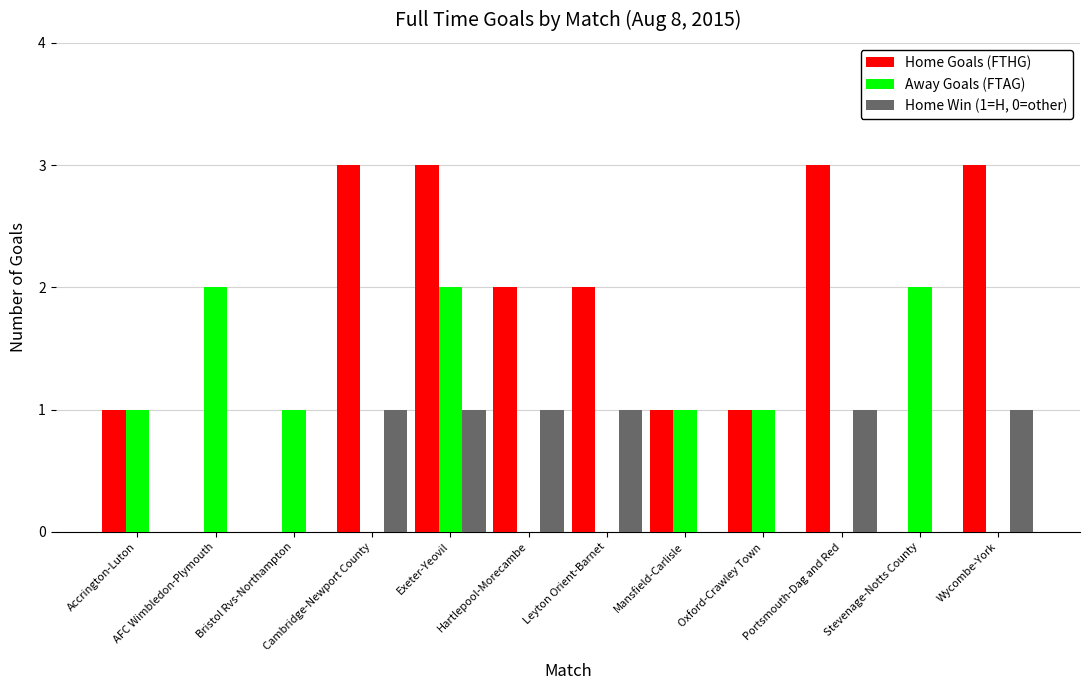

Reading left to right, what are all the values shown in this chart?

Home Goals (FTHG): Accrington-Luton=1	AFC Wimbledon-Plymouth=0	Bristol Rvs-Northampton=0	Cambridge-Newport County=3	Exeter-Yeovil=3	Hartlepool-Morecambe=2	Leyton Orient-Barnet=2	Mansfield-Carlisle=1	Oxford-Crawley Town=1	Portsmouth-Dag and Red=3	Stevenage-Notts County=0	Wycombe-York=3
Away Goals (FTAG): Accrington-Luton=1	AFC Wimbledon-Plymouth=2	Bristol Rvs-Northampton=1	Cambridge-Newport County=0	Exeter-Yeovil=2	Hartlepool-Morecambe=0	Leyton Orient-Barnet=0	Mansfield-Carlisle=1	Oxford-Crawley Town=1	Portsmouth-Dag and Red=0	Stevenage-Notts County=2	Wycombe-York=0
Home Win (1=H, 0=other): Accrington-Luton=0	AFC Wimbledon-Plymouth=0	Bristol Rvs-Northampton=0	Cambridge-Newport County=1	Exeter-Yeovil=1	Hartlepool-Morecambe=1	Leyton Orient-Barnet=1	Mansfield-Carlisle=0	Oxford-Crawley Town=0	Portsmouth-Dag and Red=1	Stevenage-Notts County=0	Wycombe-York=1